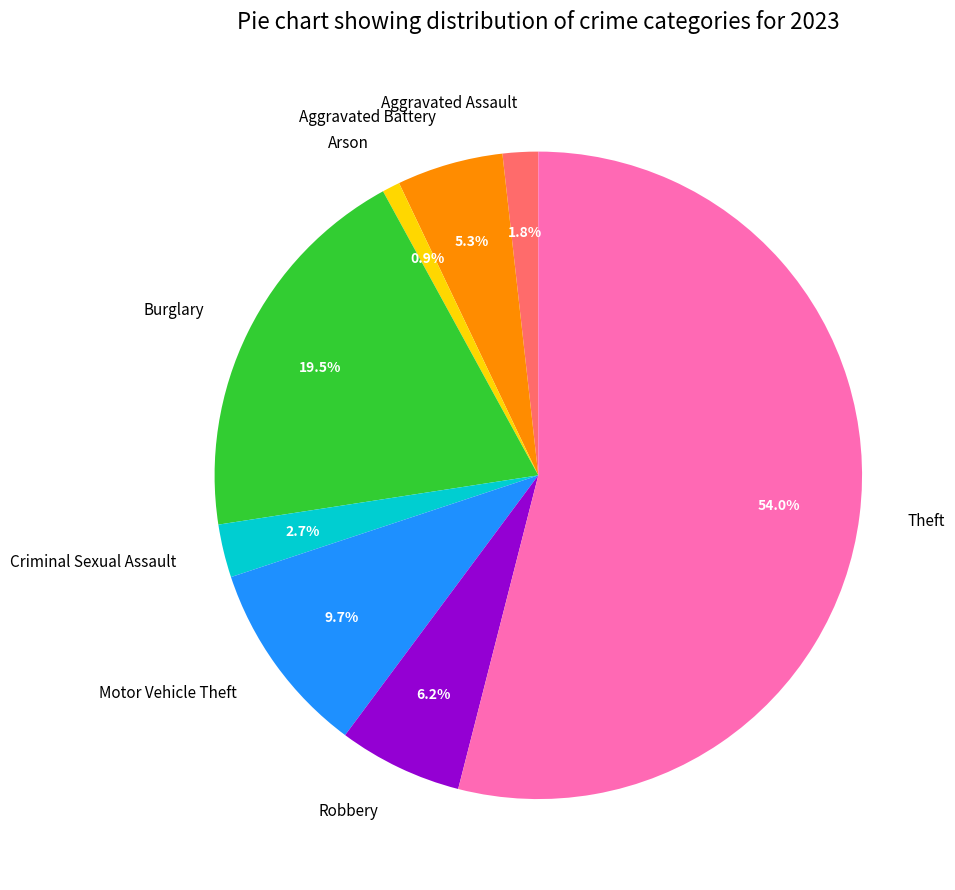

What is the majority slice?

Theft